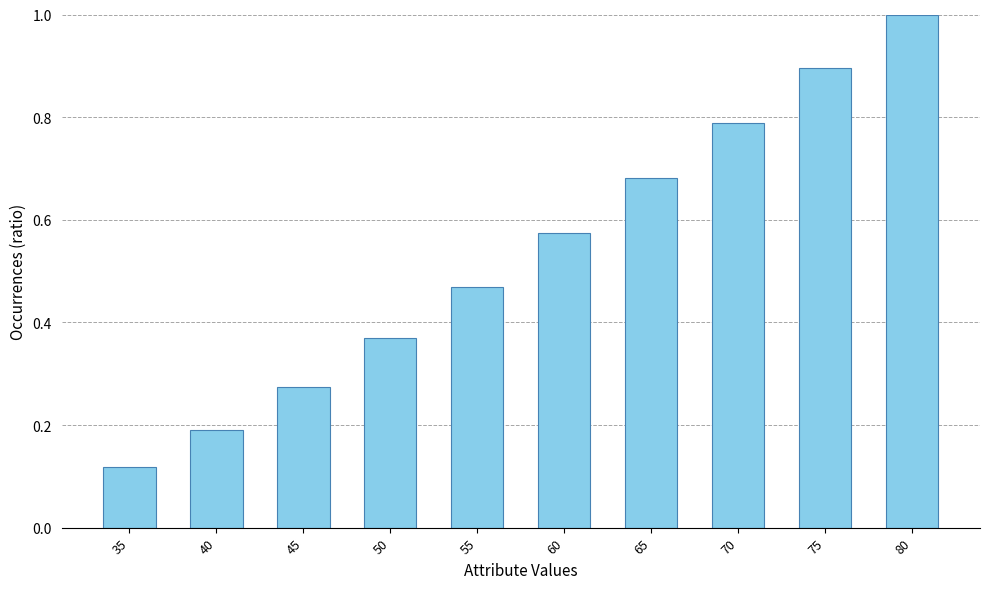

Rank the categories by value from highest to lowest.

80, 75, 70, 65, 60, 55, 50, 45, 40, 35